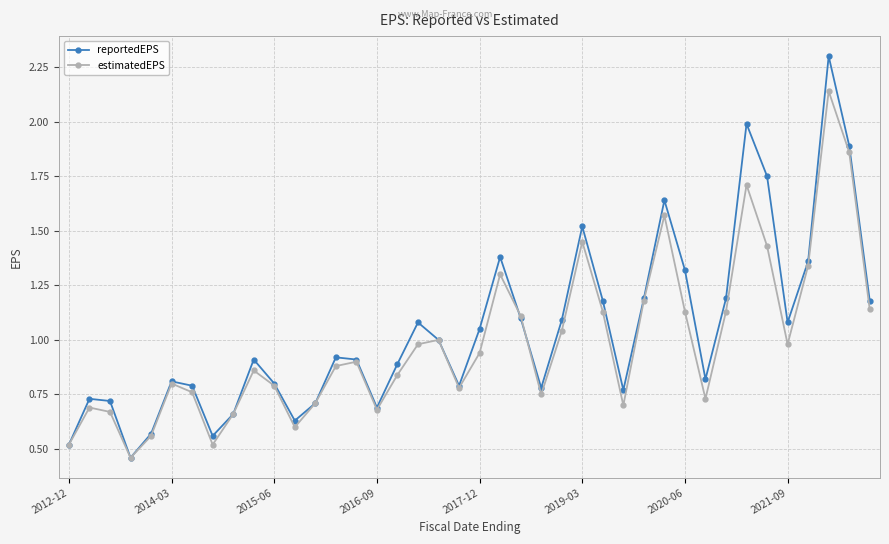

In estimatedEPS, how many points are lower than both neighbors (excluding endpoints)?

9